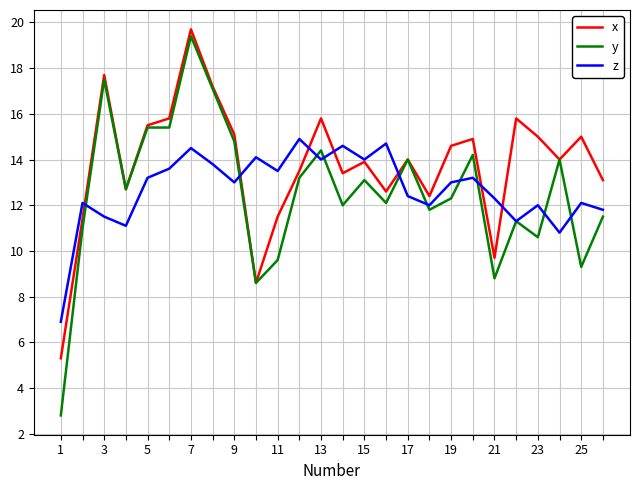

What is the smallest value displayed?

2.8